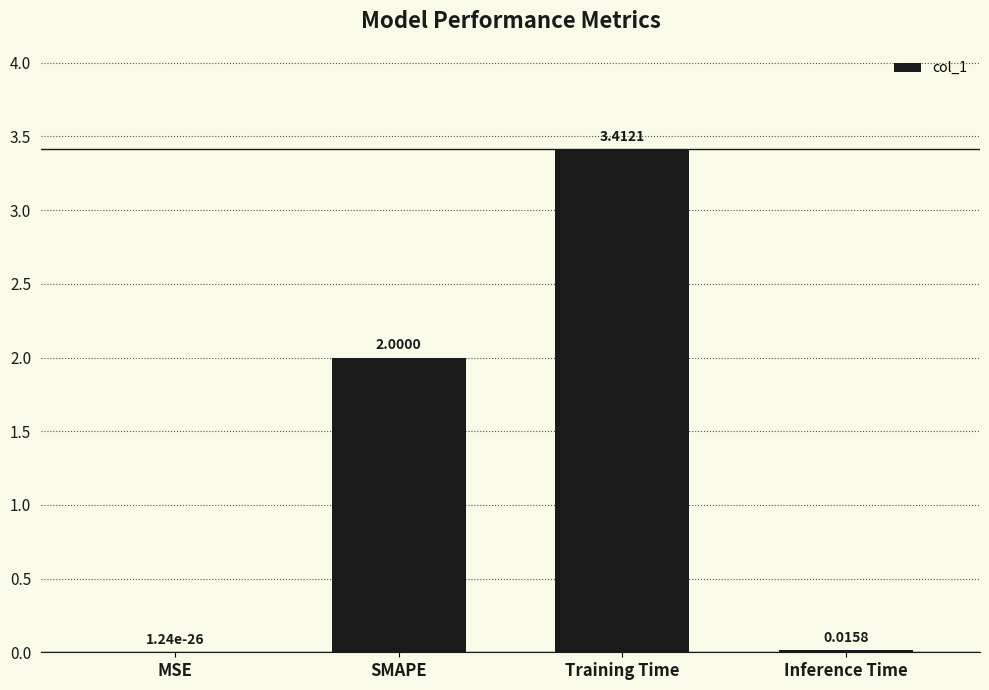

What is the maximum value shown in the chart?

3.4